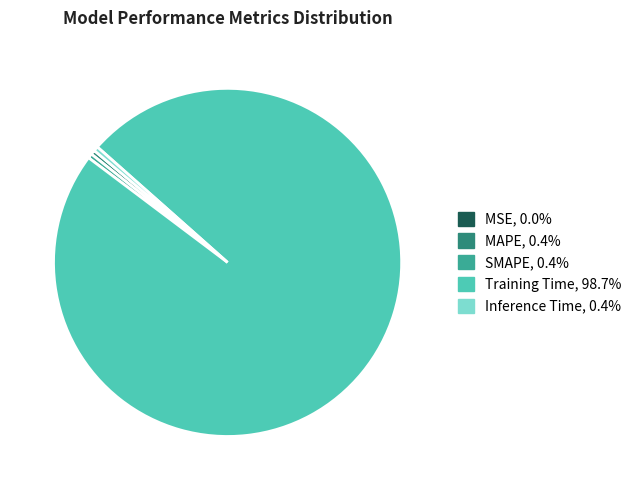

Which slice is the largest?

Training Time